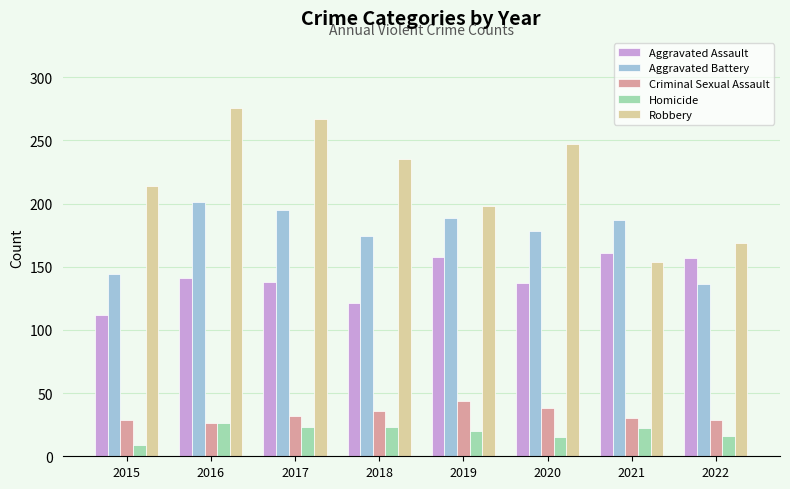

What is the sum of the Aggravated Assault values at 2020 and 2022?

294